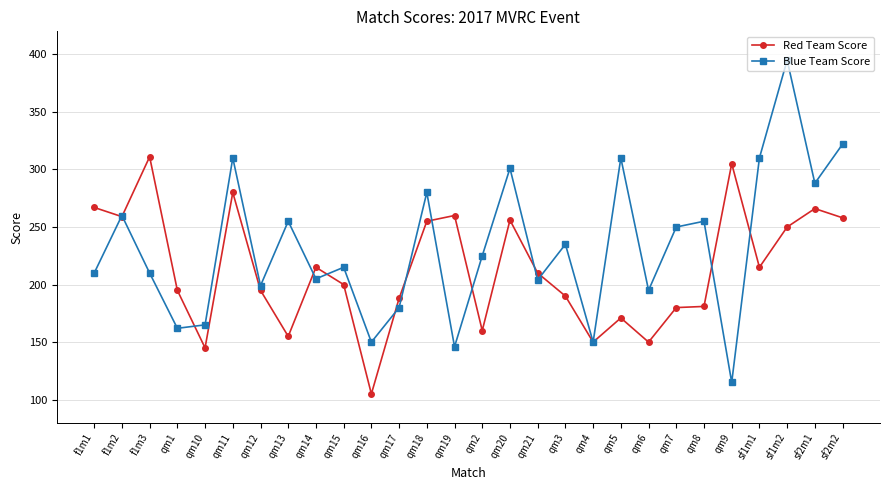

How many data points in Red Team Score are less than 210?

14